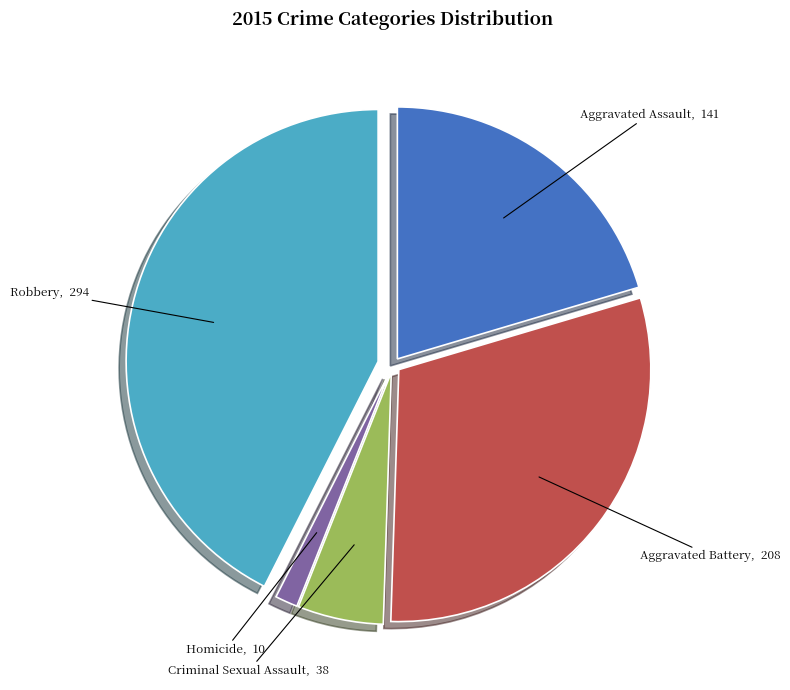

The Robbery slice represents 43% of the pie. True or false?

True